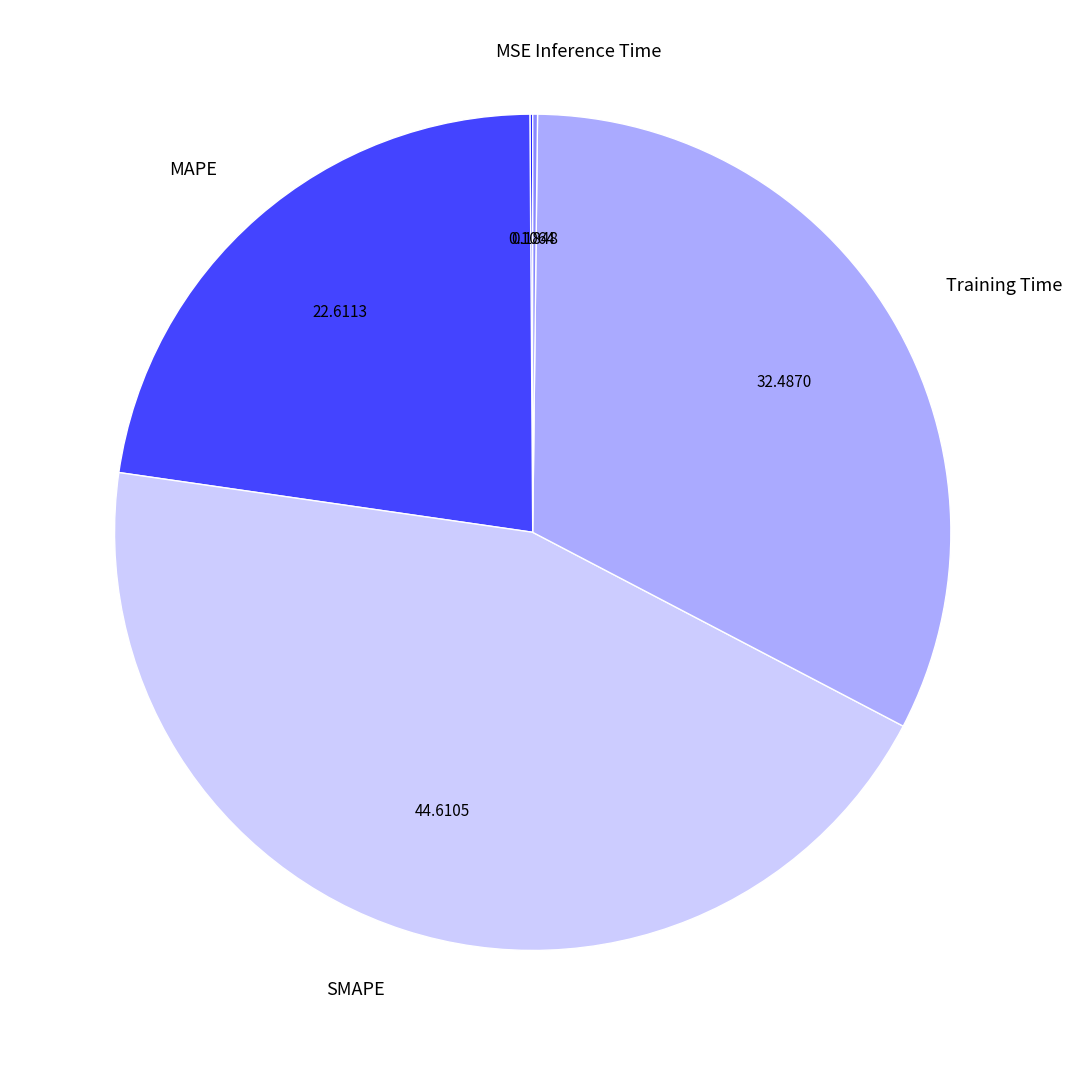

What is the largest slice in the pie chart?

SMAPE